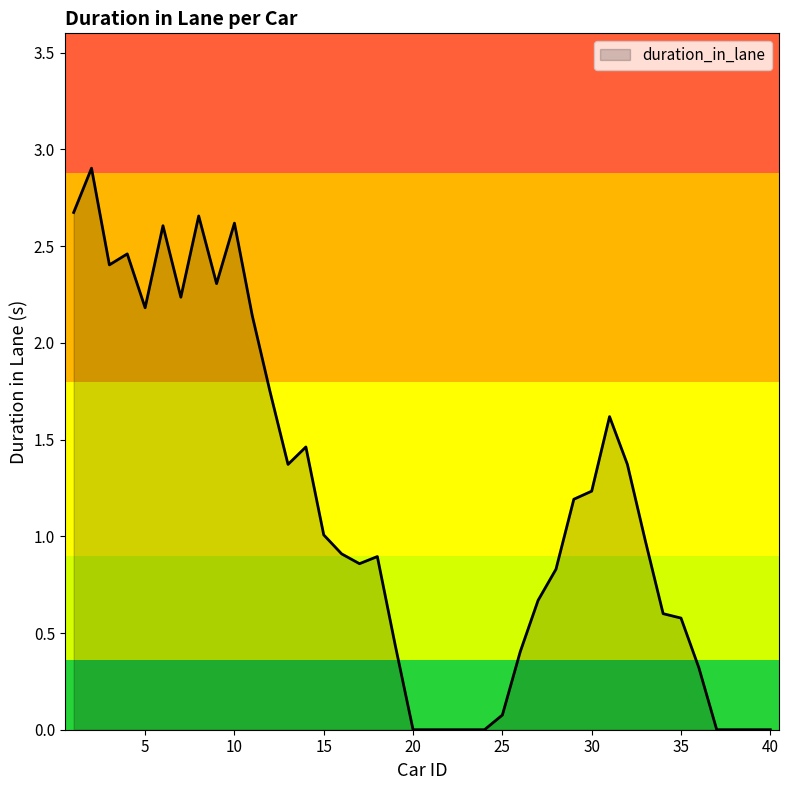

What is the difference between the maximum and minimum values?

2.9